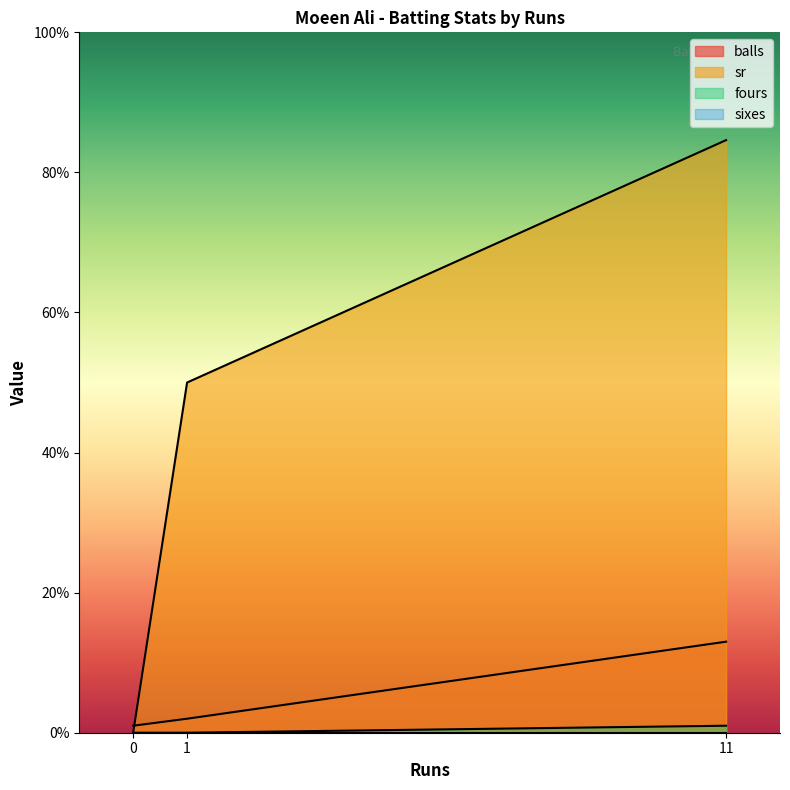

Which series has the largest range (max minus min)?

sr